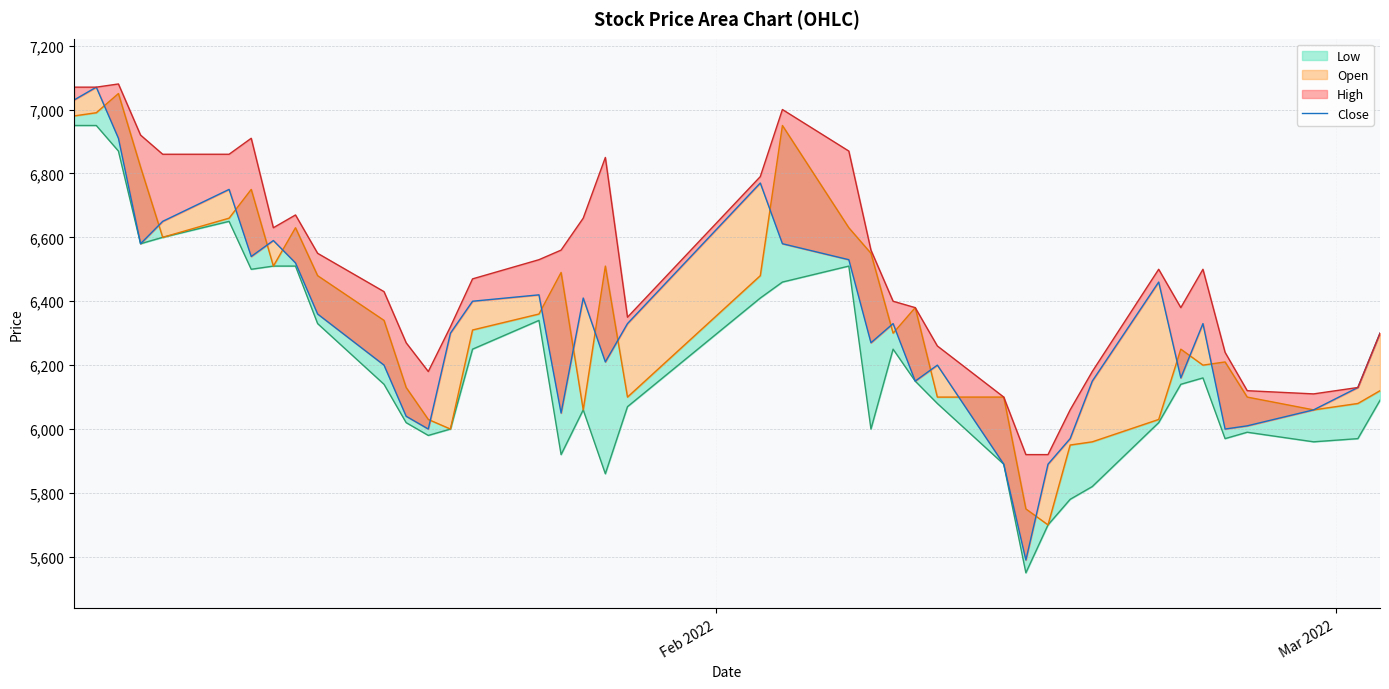

Reading right to left, list all the values displayed in this chart.

6300	6130	6060	6010	6000	6330	6160	6460	6150	5970	5890	5590	5890	6200	6150	6330	6270	6530	6580	6770	6330	6210	6410	6050	6420	6400	6300	6000	6040	6200	6360	6520	6590	6540	6750	6650	6580	6910	7070	7030